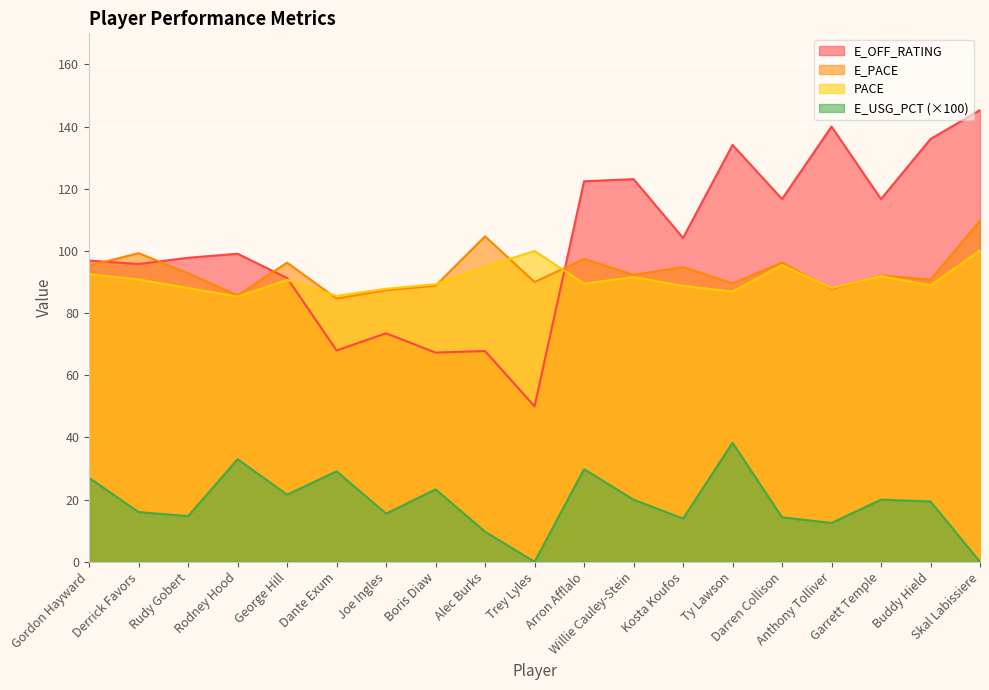

Where is the first local minimum for E_USG_PCT?

Rudy Gobert